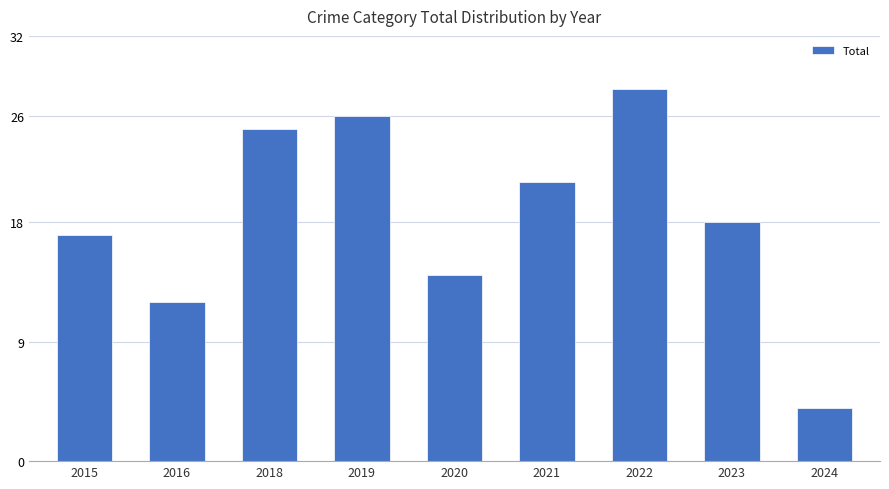

What is the sum of all values?

165